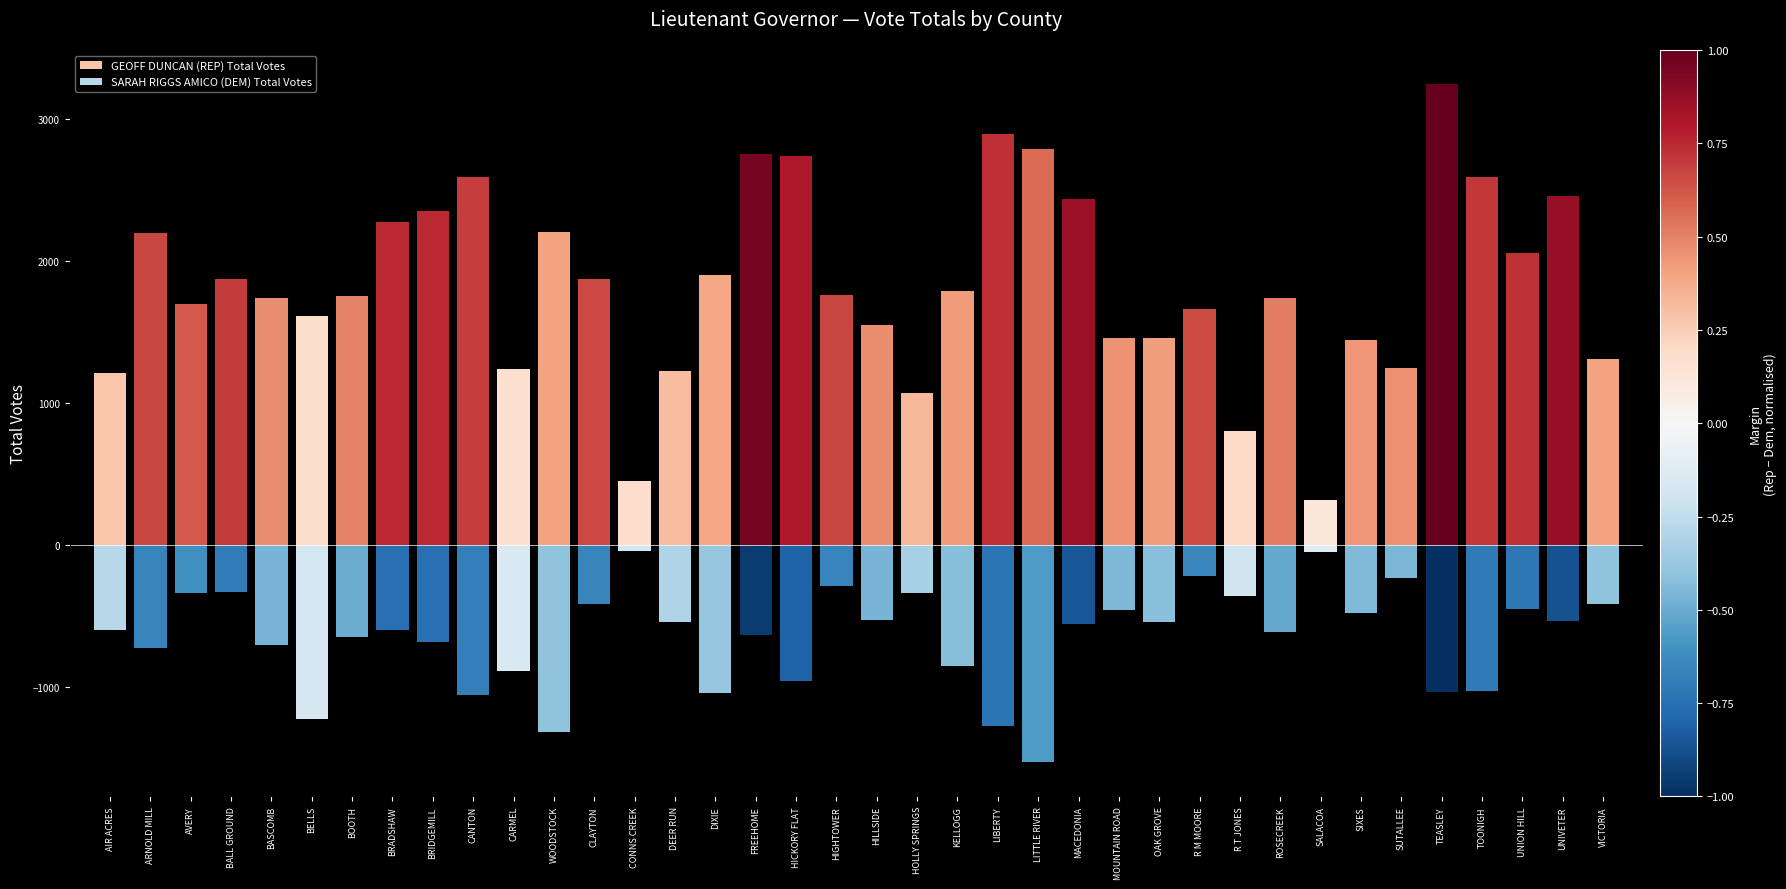

At which label is GEOFF DUNCAN (REP) Total Votes closest to 1781?

KELLOGG